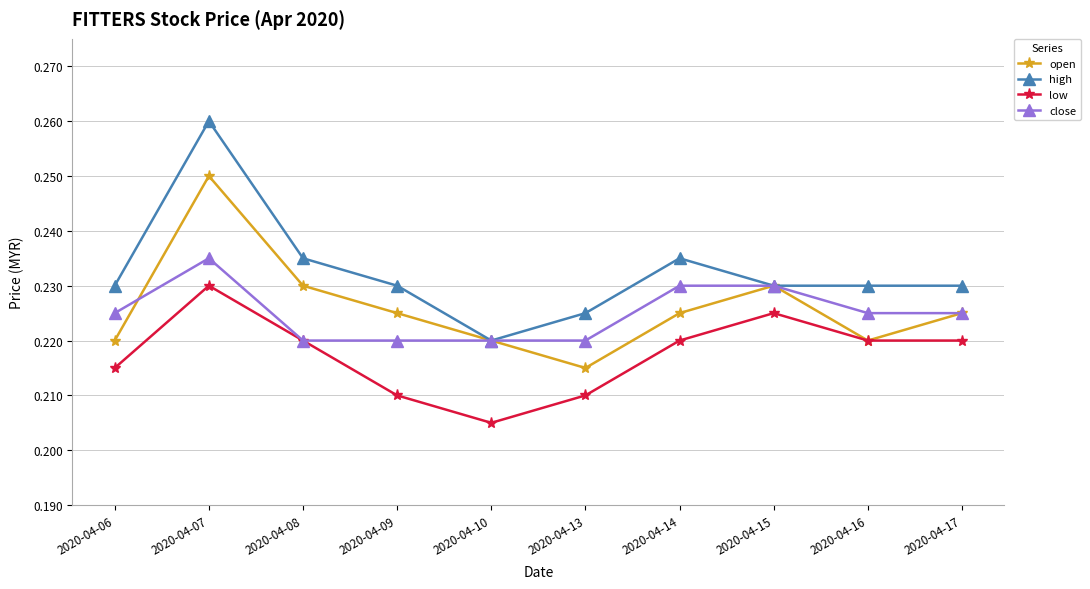

Where is the first local minimum for open?

2020-04-13